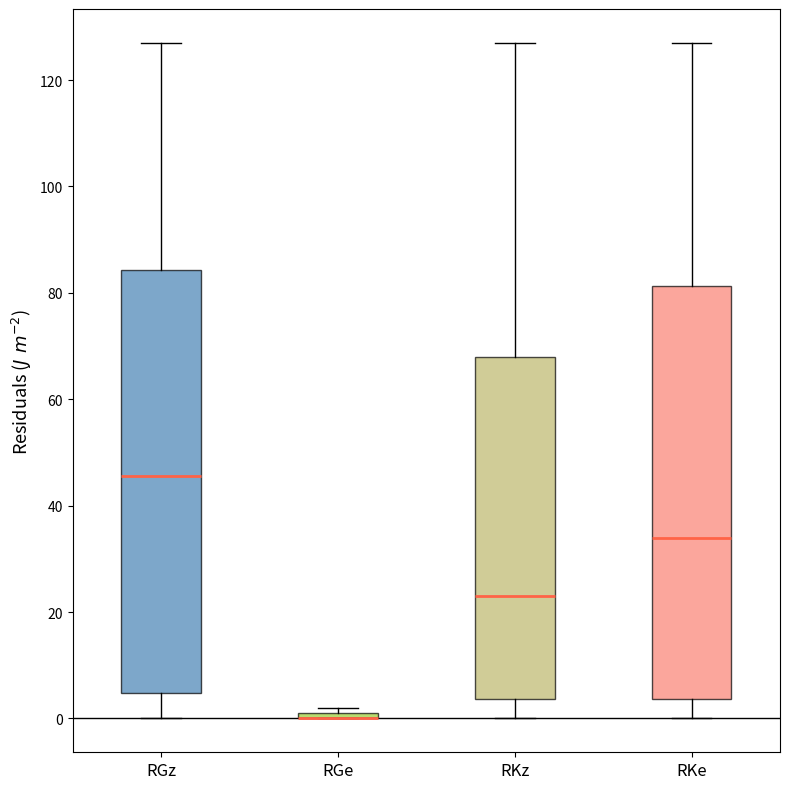

Where is the upper edge of the box for RKz on the y-axis? The values are not printed on the chart, so give them approximately, as read against the axis.

68